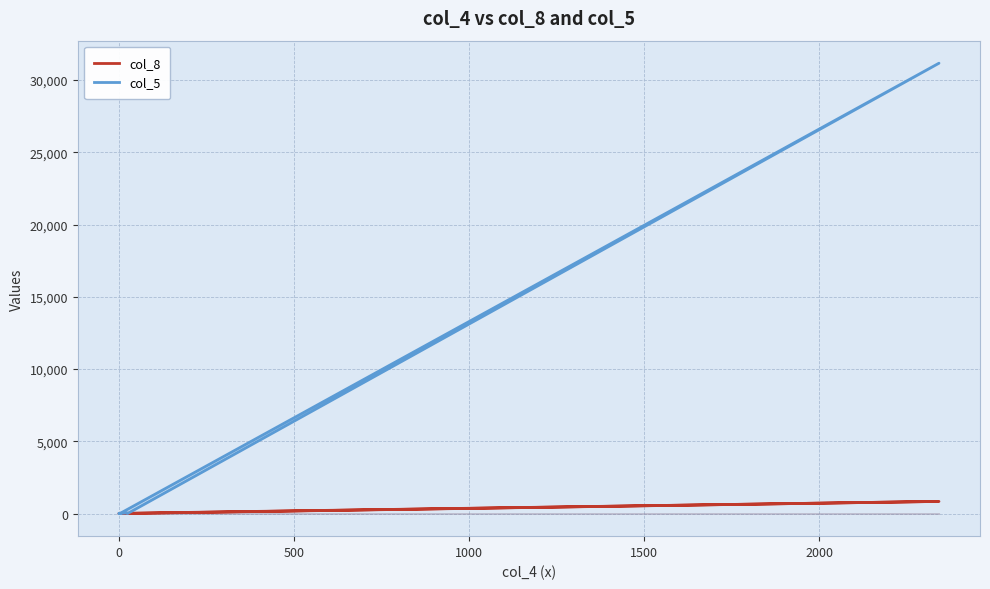

True or false: col_5 has more than 0 interior local peaks.

True